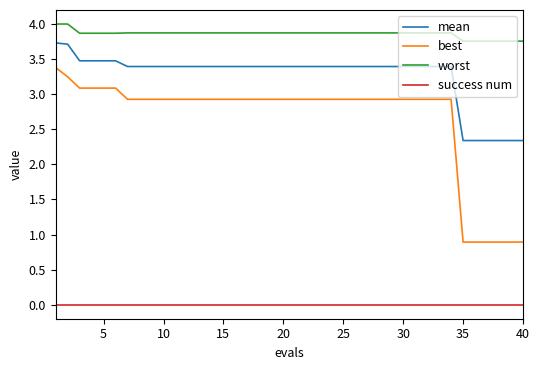

Which series has the largest total across all categories?

worst